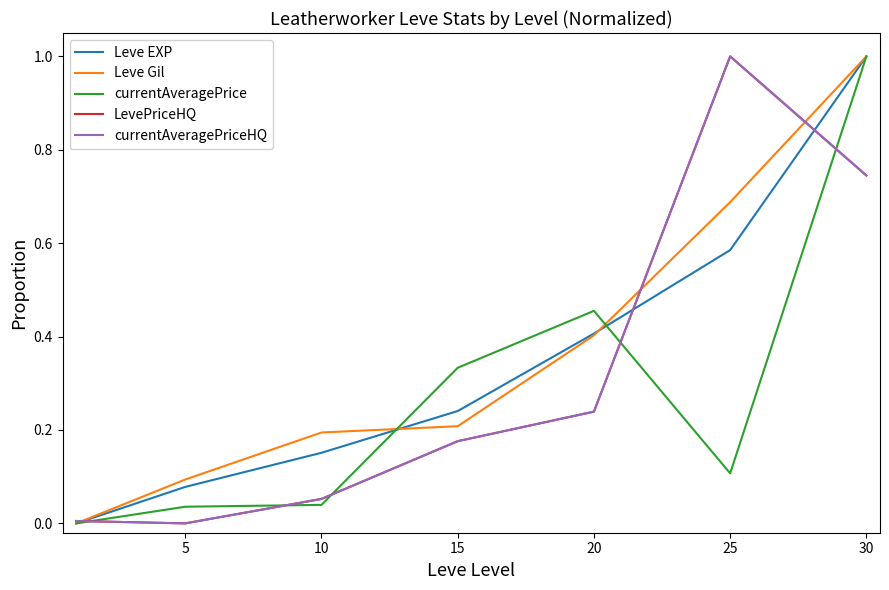

Is this an area chart (filled region under the line)?

No